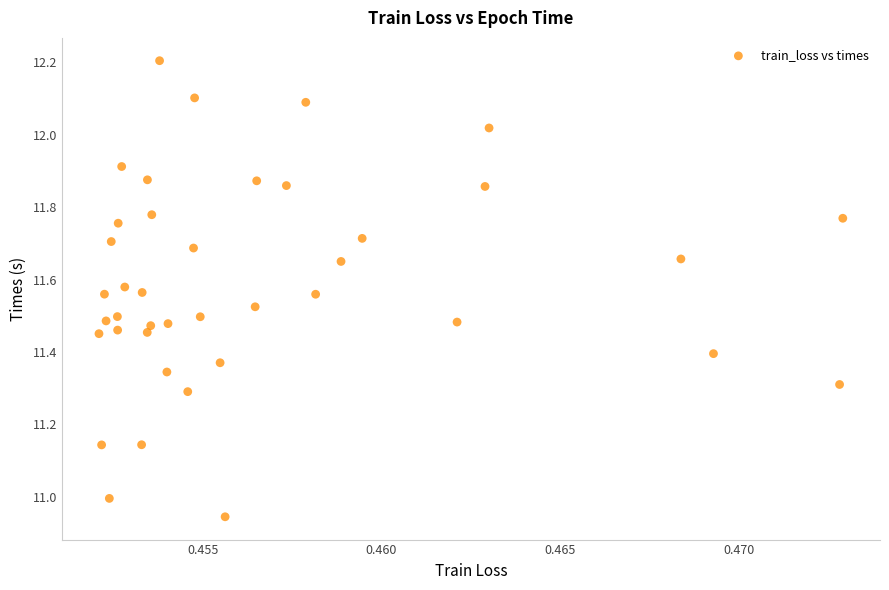

What is the range of Y values (max minus min)?

1.3